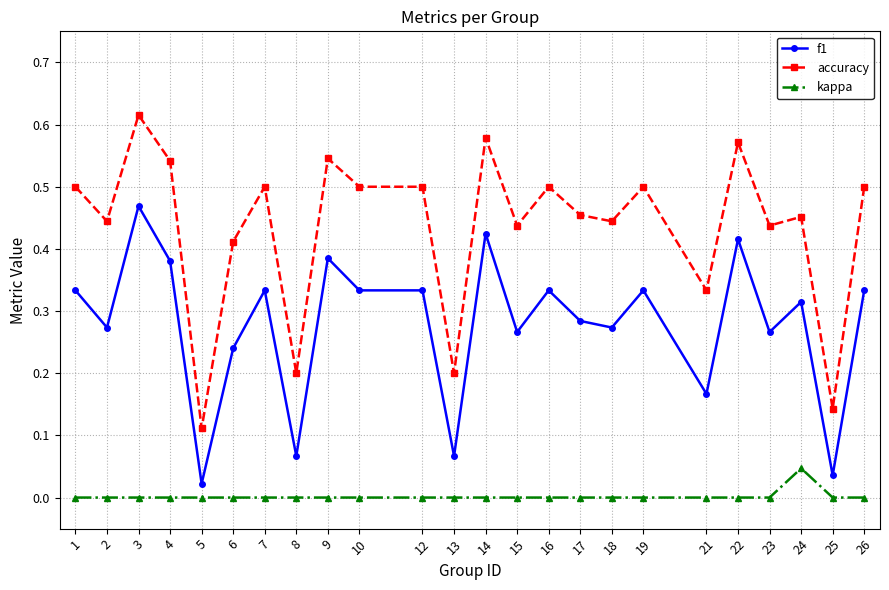

How many data points does each series have?

24